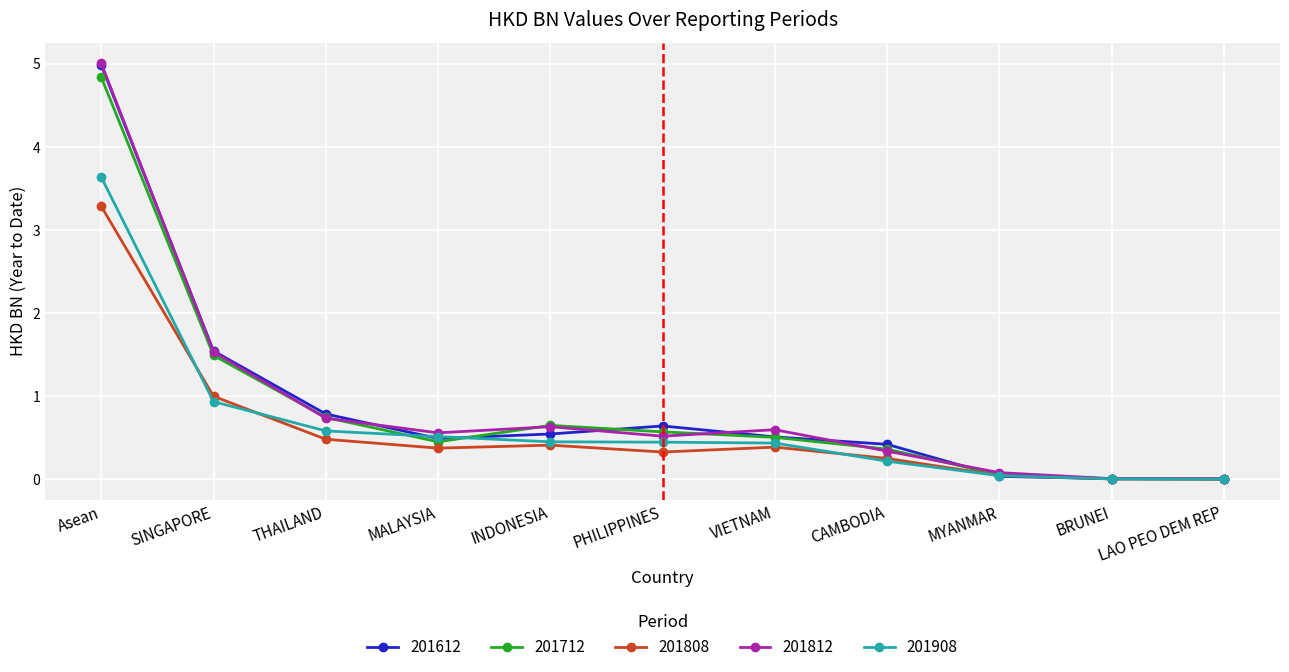

Which label corresponds to the largest value in the chart?

Asean